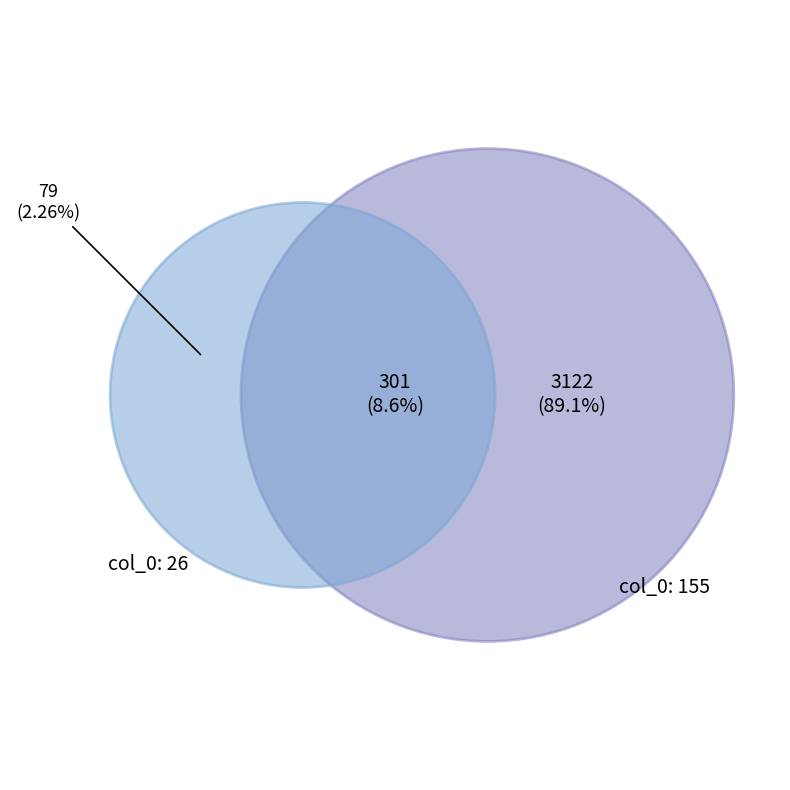

Is it true that 11 is 14% of the pie?

False